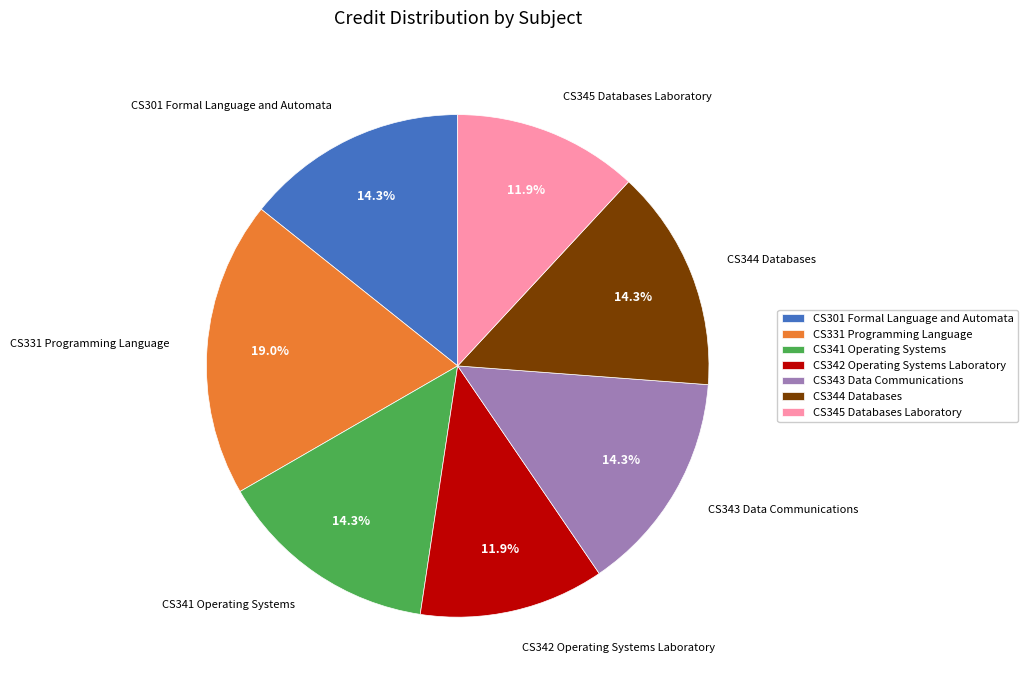

Does CS343 Data Communications account for over 50% of the chart?

No